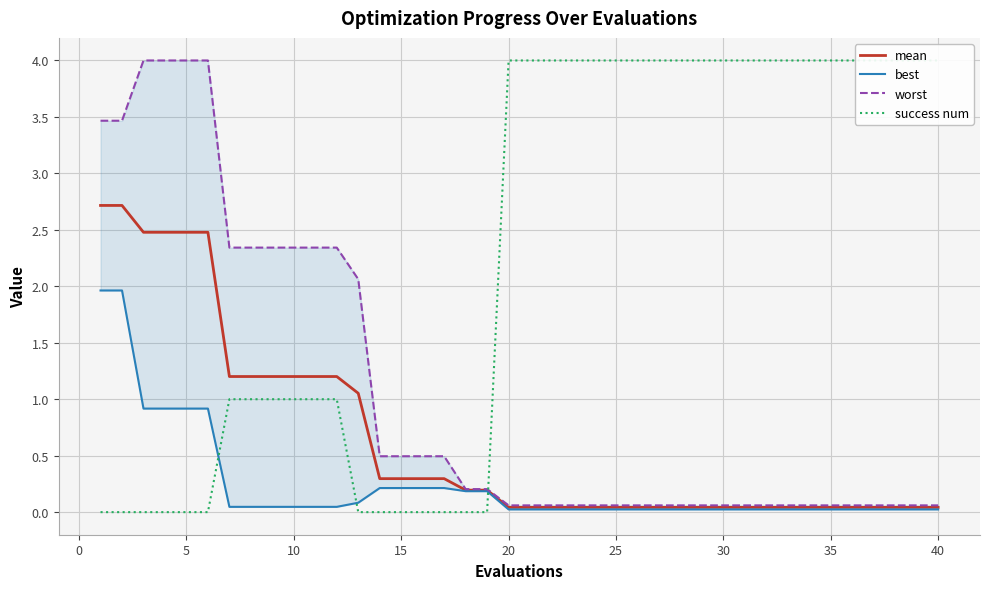

Count the number of categories in the chart.

40